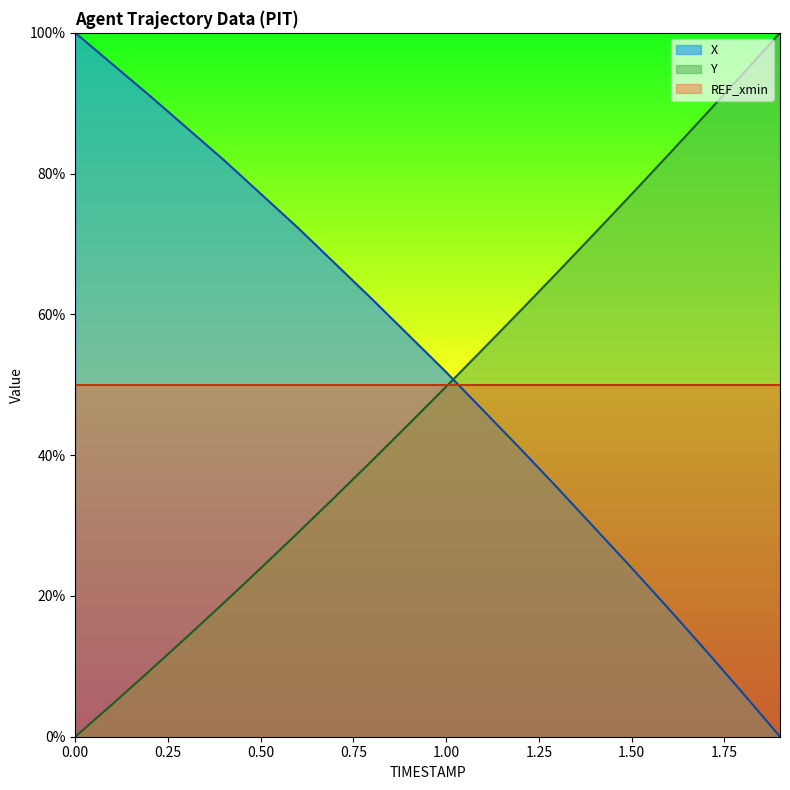

What are all the series names shown in the legend?

X, Y, REF_xmin